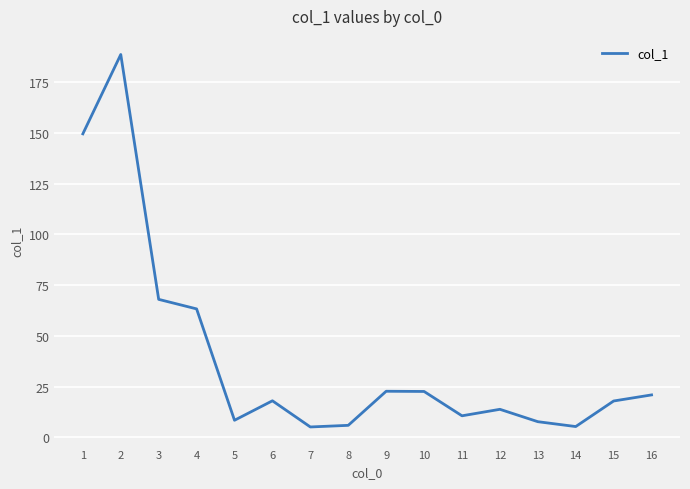

What is the approximate value at 8?

5.9